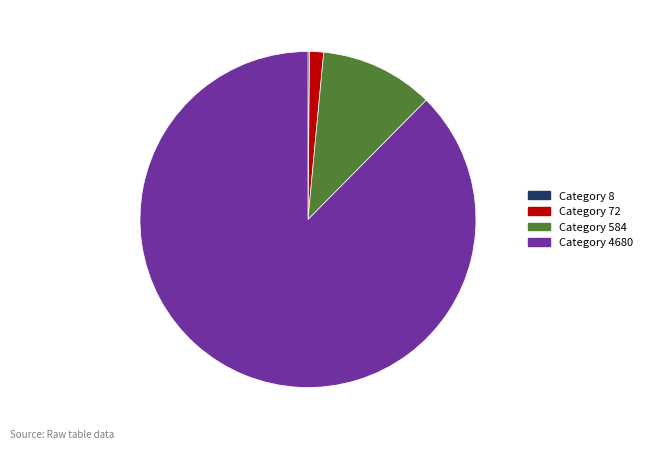

Which slice is the largest?

Category 4680